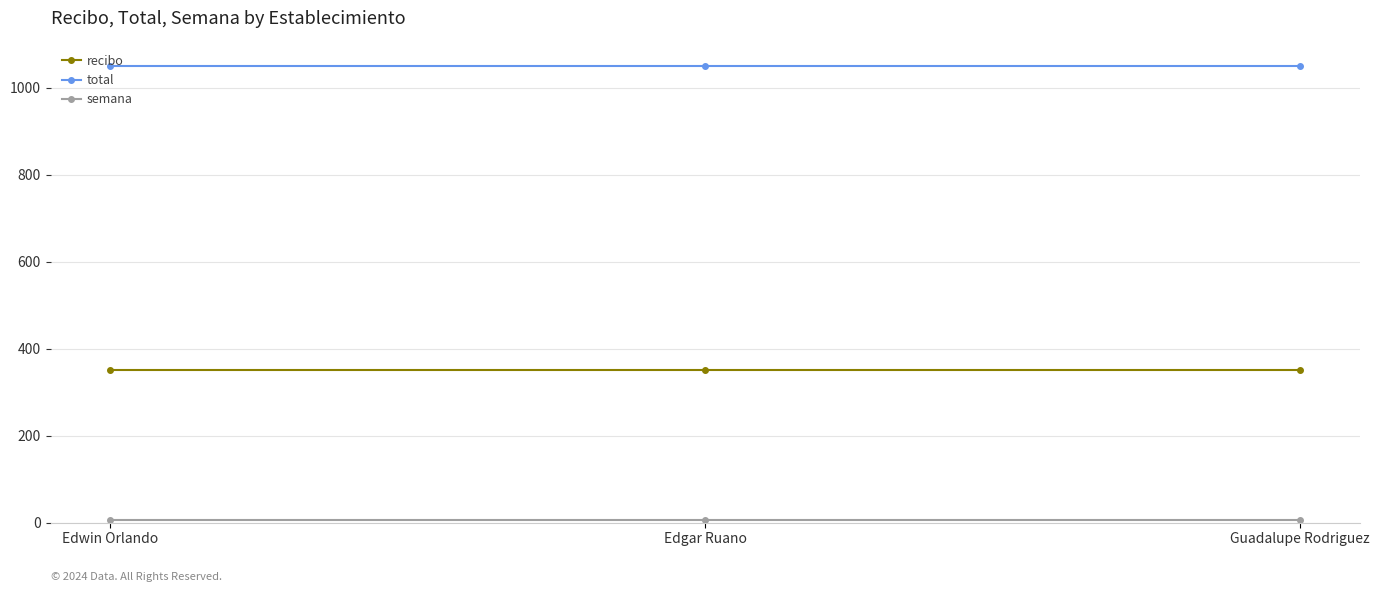

What is the maximum value shown in the chart?

1050